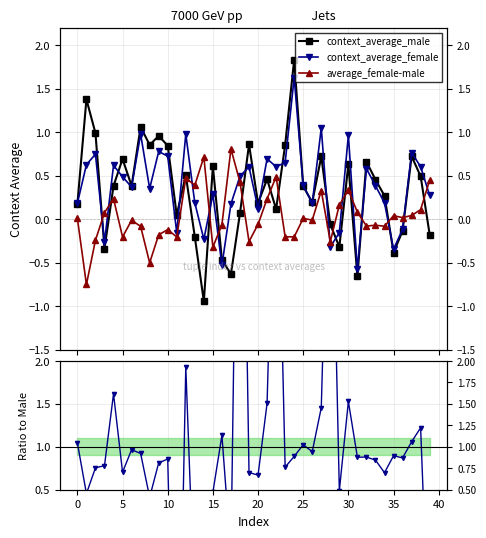

Which series ends up on top after the final intersection of female / male and context_average_female?

context_average_female